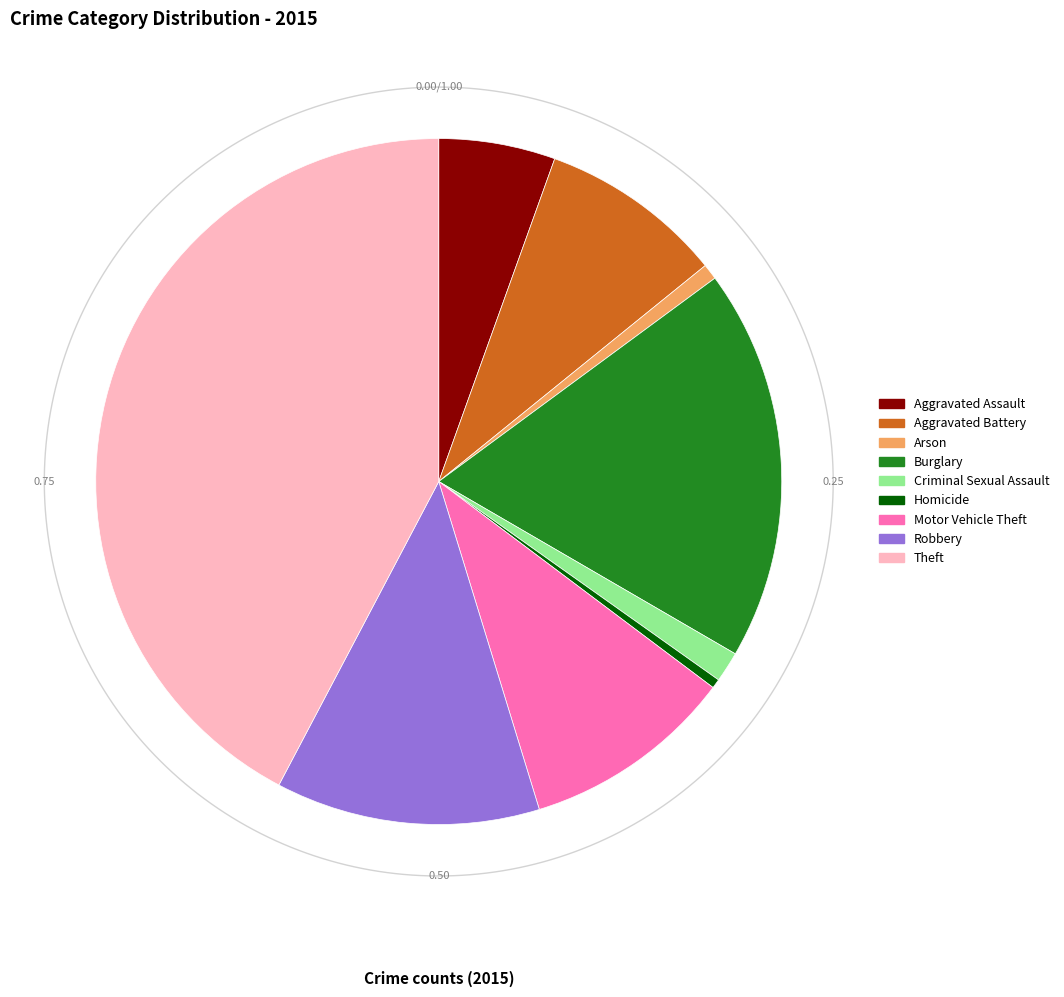

Is it true that Criminal Sexual Assault is 11% of the pie?

False